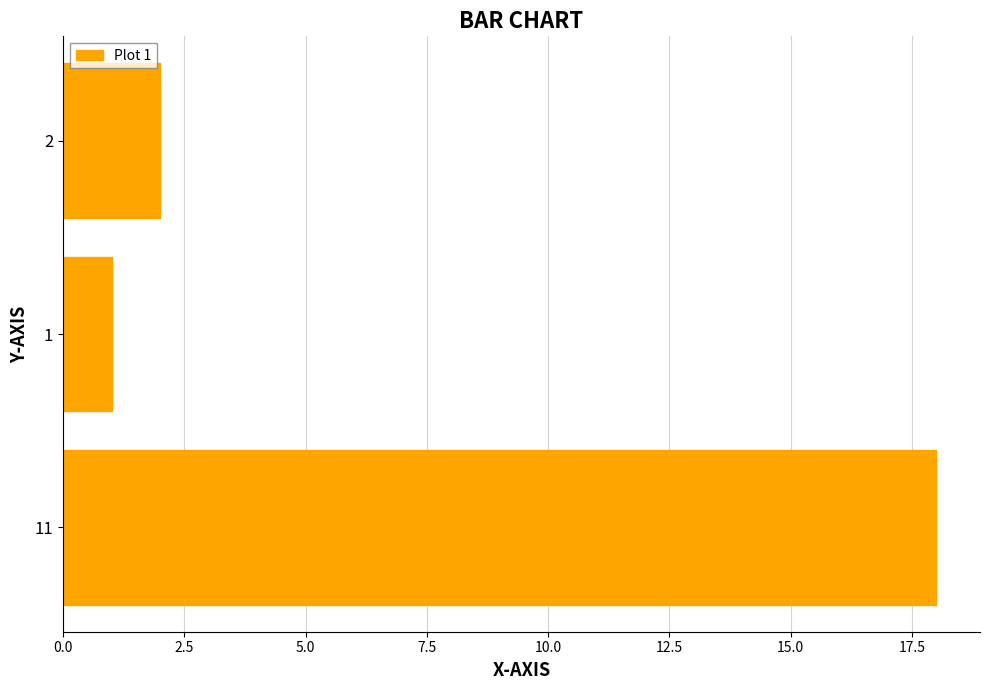

Reading bottom to top, what are all the values shown in this chart?

11=18	1=1	2=2